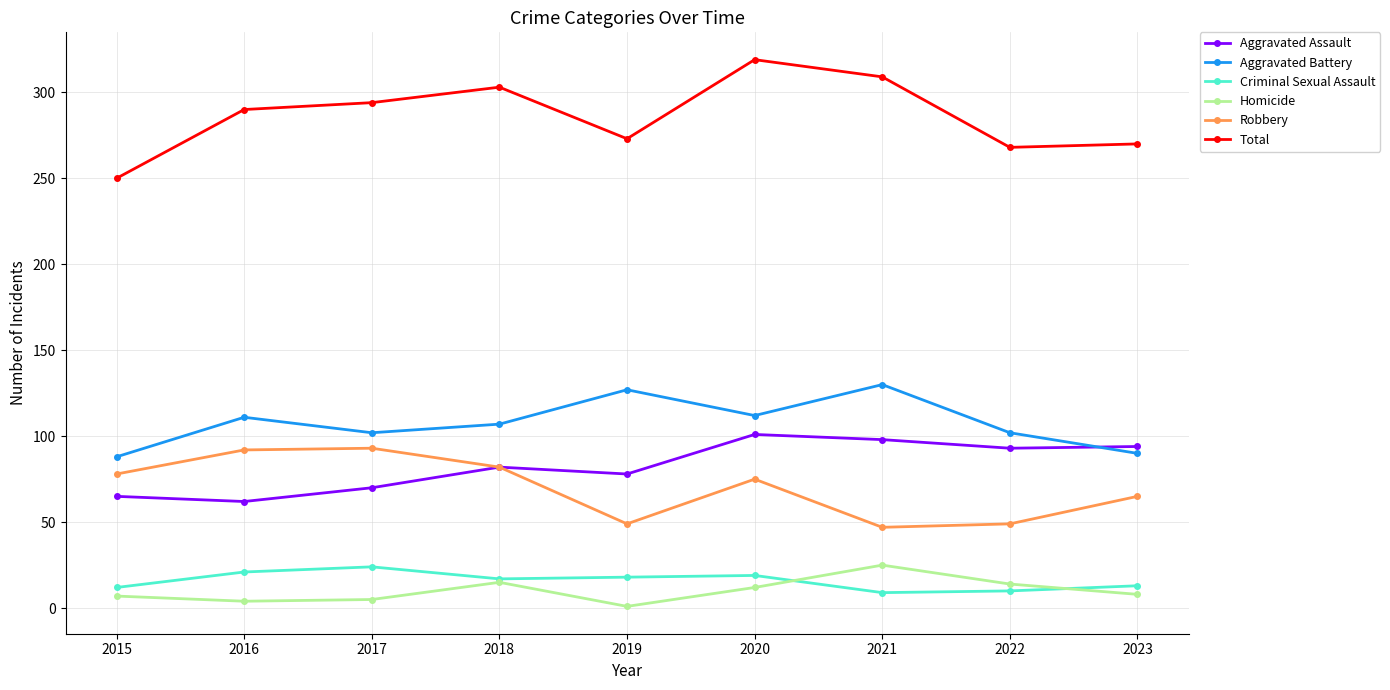

How many categories are shown in the chart?

9